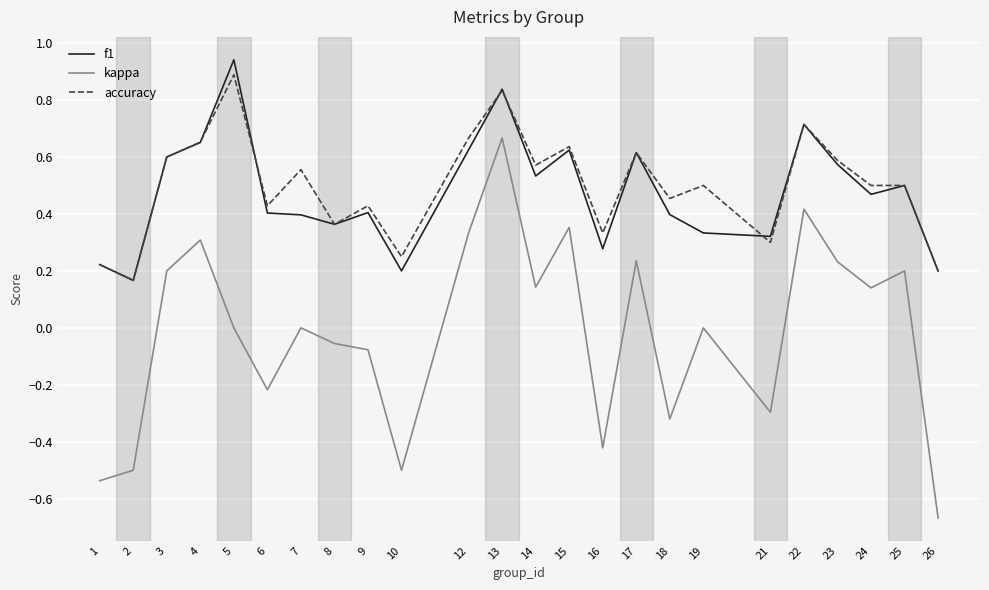

The value of f1 at 25 is 0.5. True or false?

True